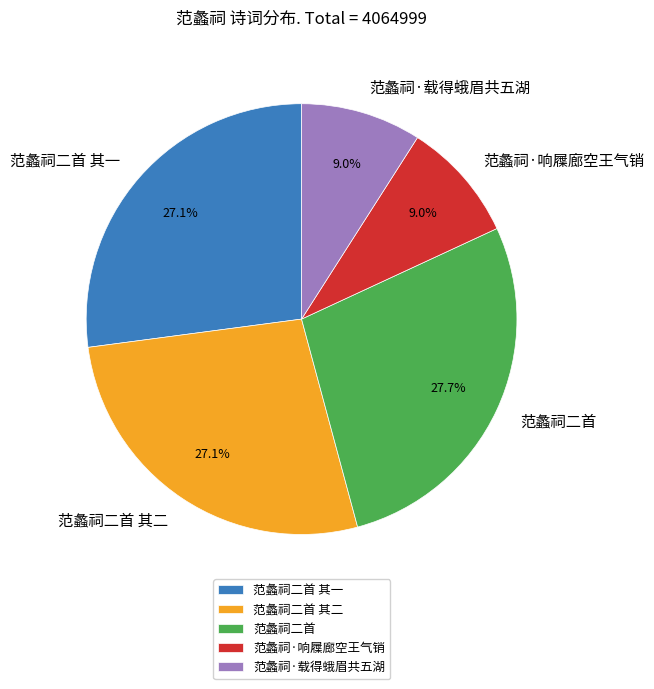

To the nearest percent, what is the average slice percentage?

20%